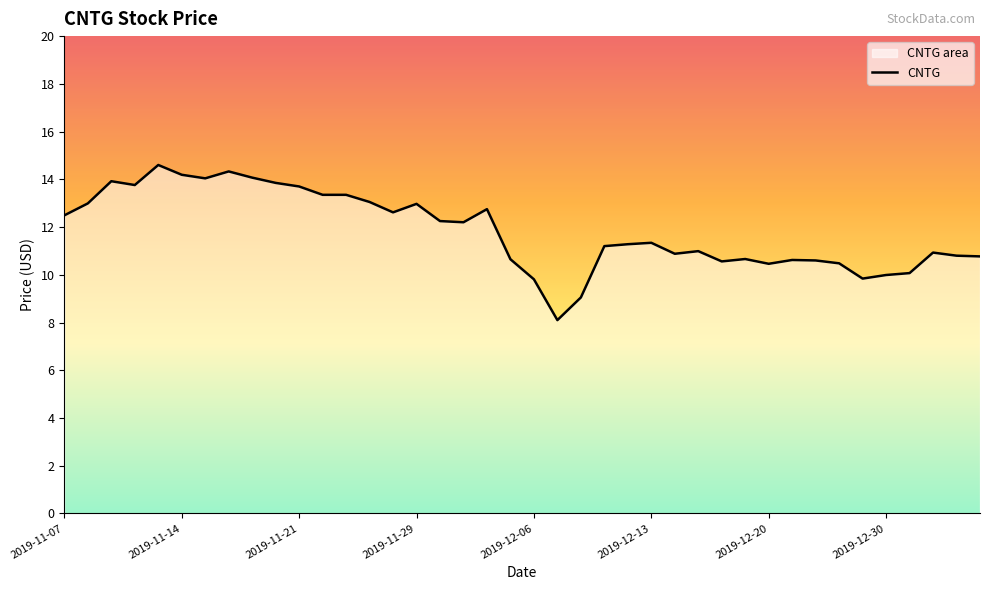

The chart shows a value of 18.9 at 2019-11-07. True or false?

False